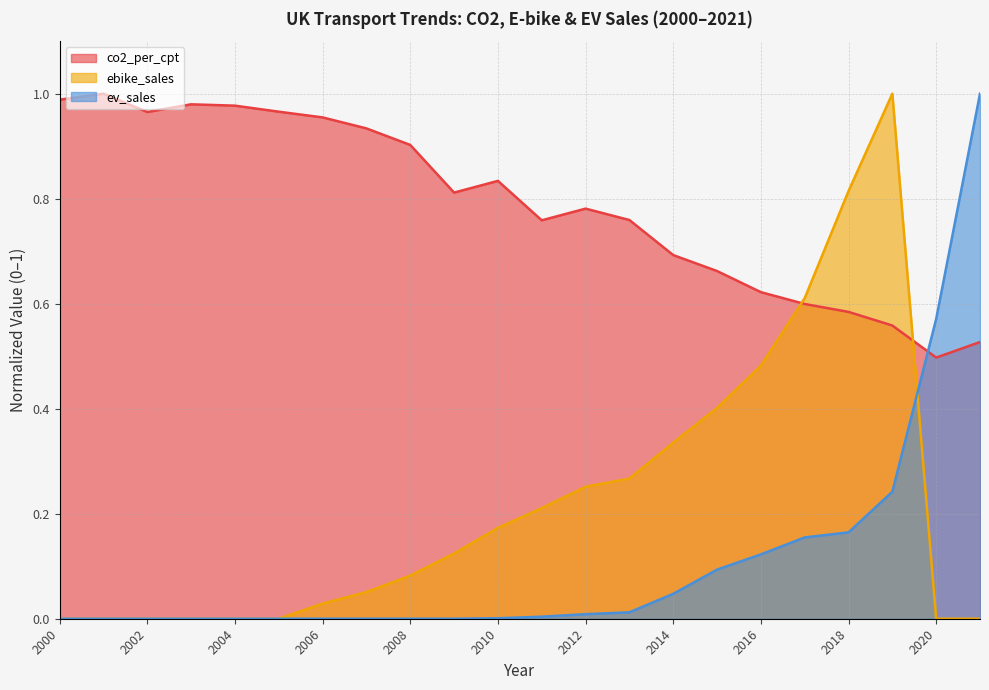

Between which two adjacent categories do ev_sales and ebike_sales first intersect?

2019 and 2020